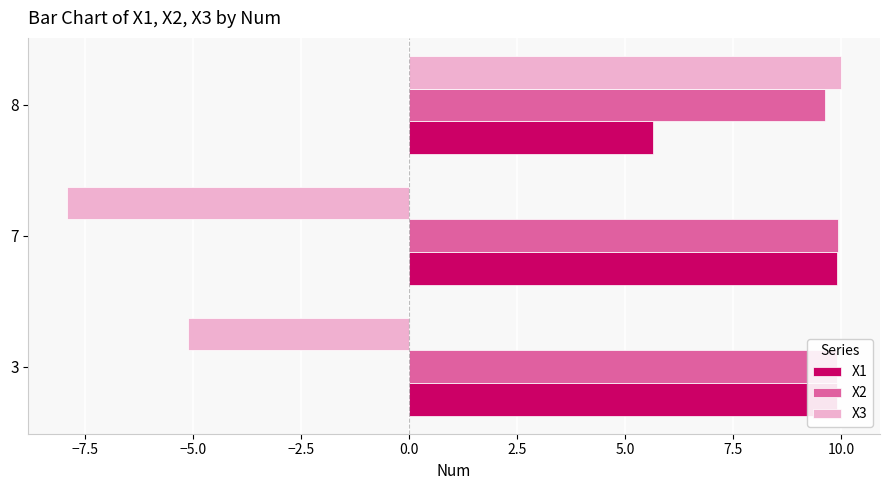

At which category is the sum across all series the highest?

8